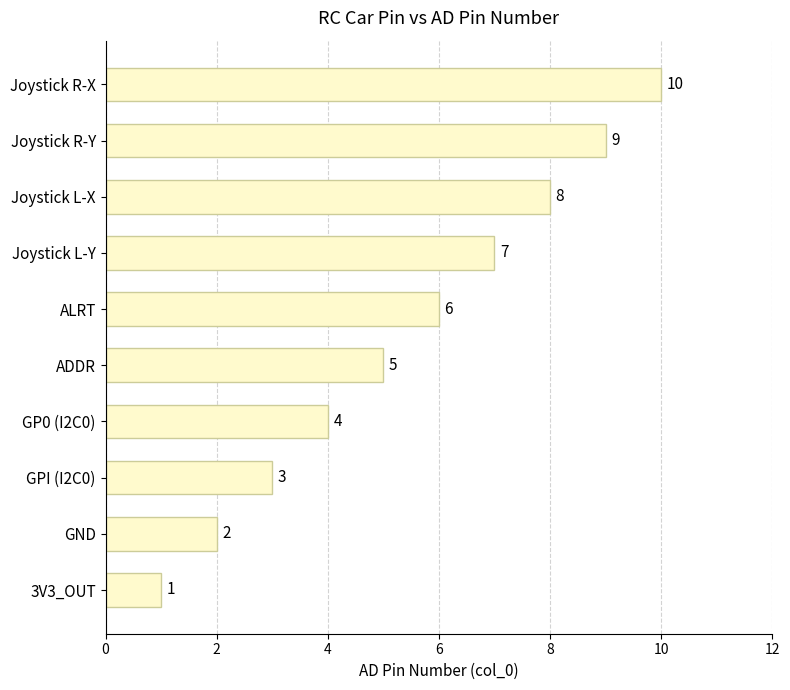

How many values are between 3 and 8?

6